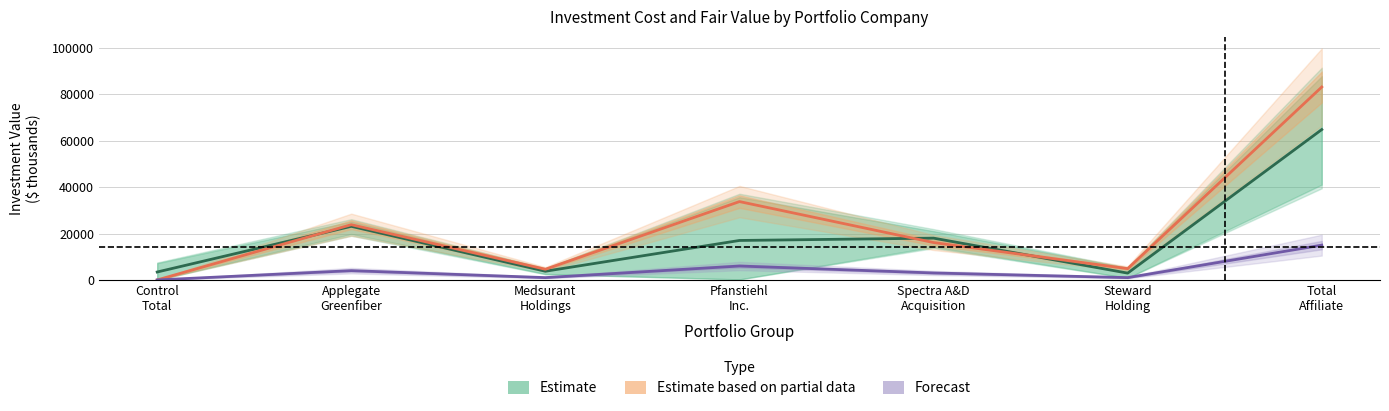

In Estimate based on partial data, how many points are lower than both neighbors (excluding endpoints)?

2